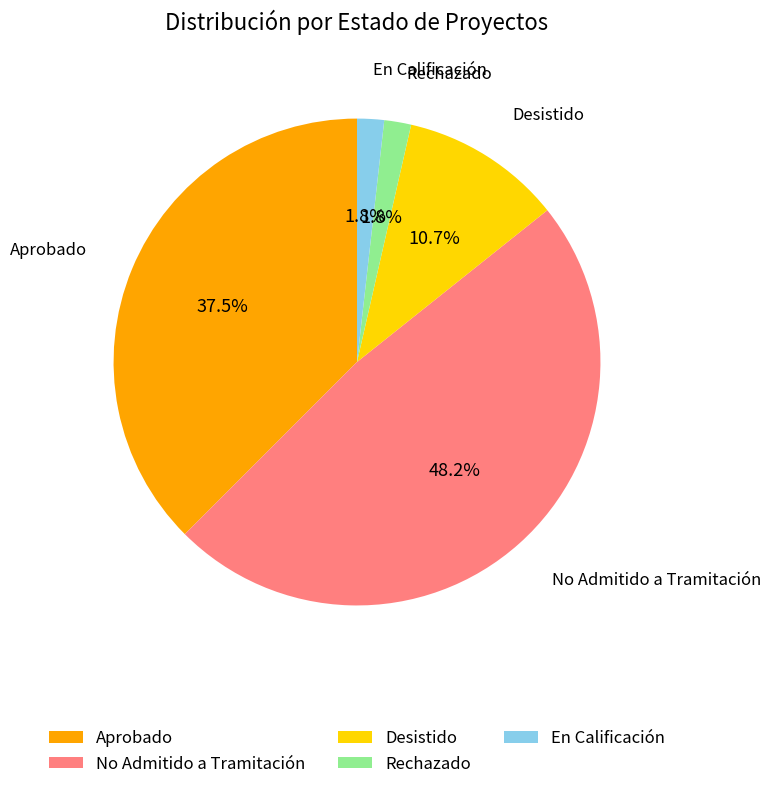

What is the ratio of the value at En Calificación to the value at Rechazado?

1.0